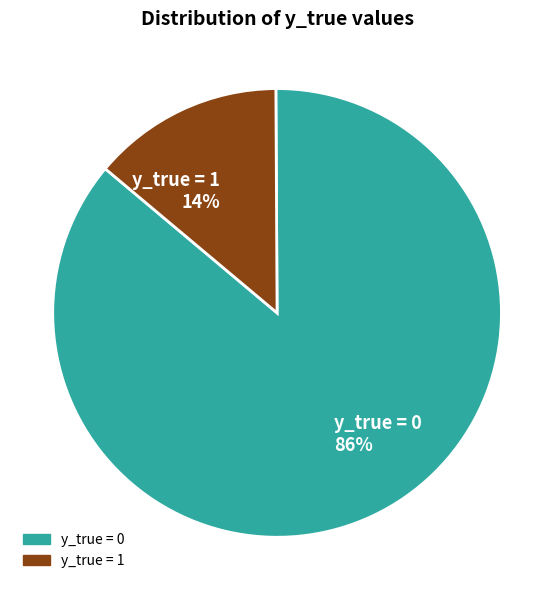

Which slice represents more than half of the pie?

y_true = 0